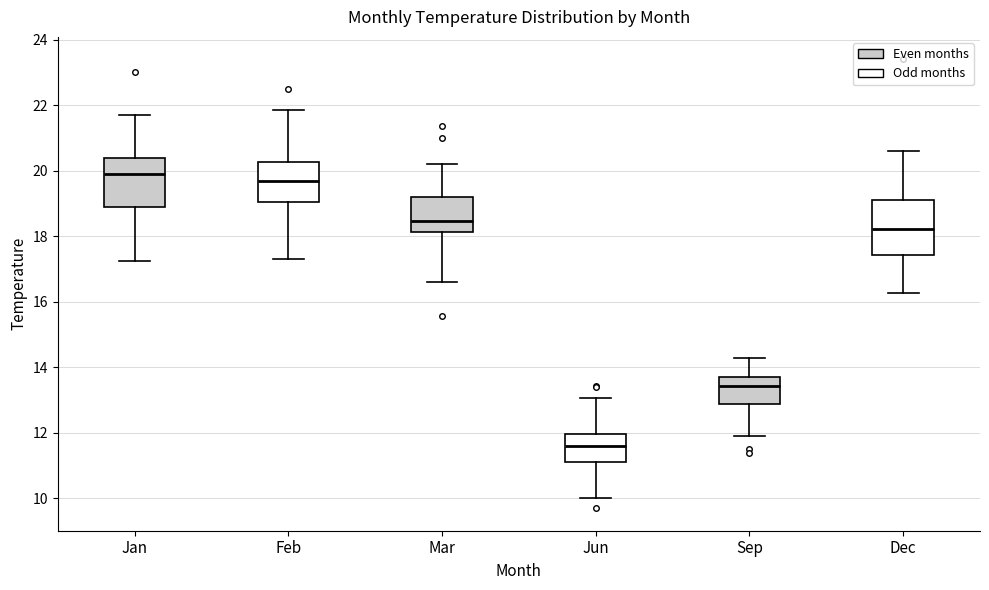

Reading left to right, transcribe this box plot: for each box, give where its median line is, the range the box spans, and where its two whiskers end, as read against the y-axis. The values are not printed on the chart, so give them approximately, as read against the axis.

Jan: median 19.8, box 19.0 to 20.4, whiskers 17.2 to 21.8
Feb: median 19.8, box 19.0 to 20.2, whiskers 17.4 to 21.8
Mar: median 18.4, box 18.2 to 19.2, whiskers 16.6 to 20.2
Jun: median 11.6, box 11.2 to 12.0, whiskers 10.0 to 13.0
Sep: median 13.4, box 12.8 to 13.8, whiskers 12.0 to 14.4
Dec: median 18.2, box 17.4 to 19.2, whiskers 16.2 to 20.6